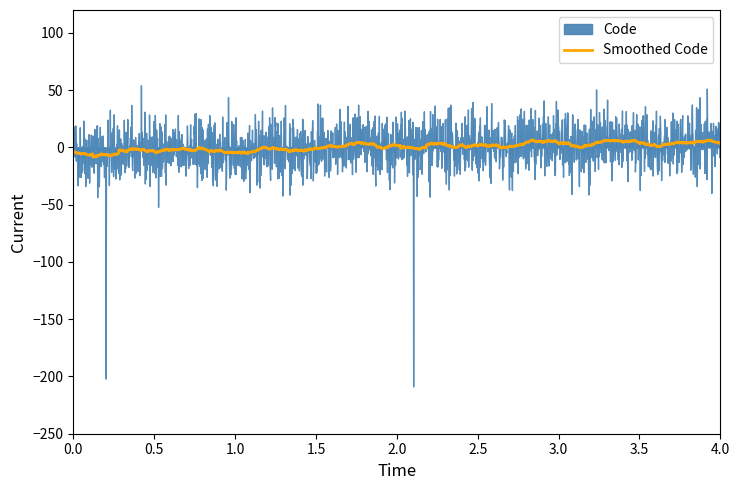

What is the minimum value for Smoothed Code?

-8.4